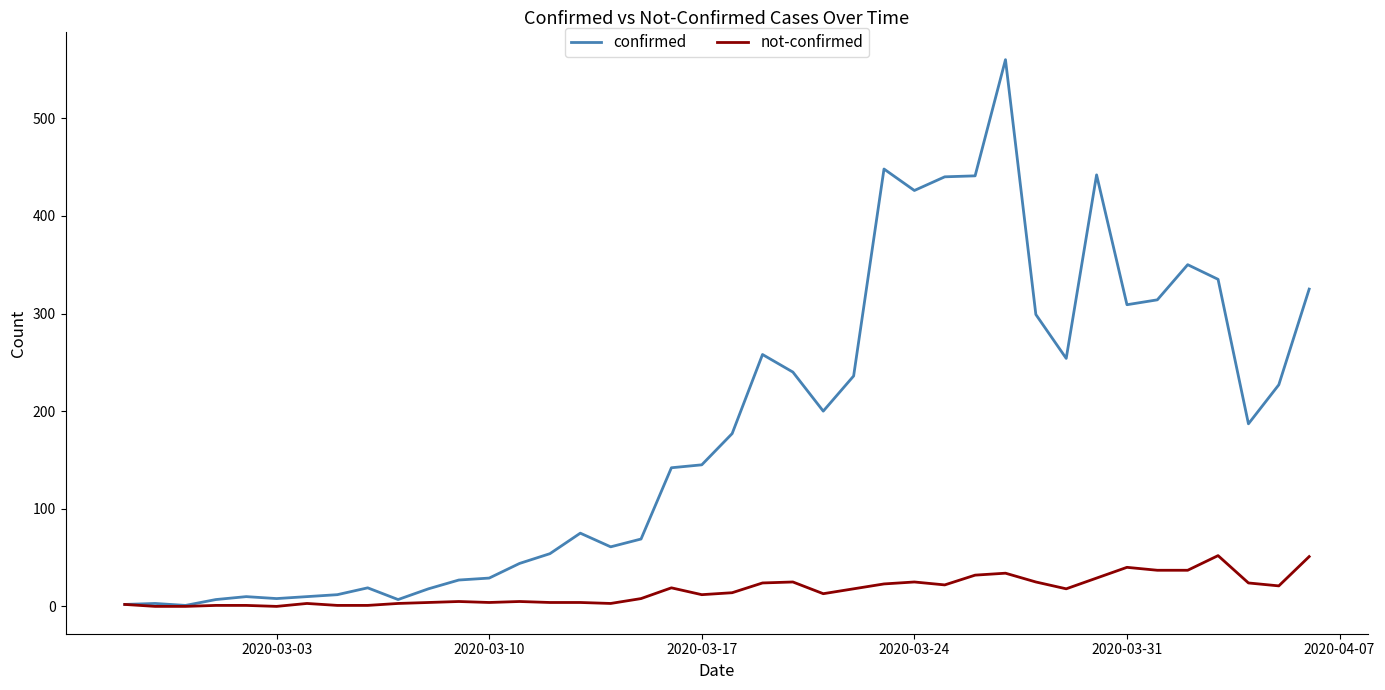

Does the chart display data point markers on the line(s)?

No